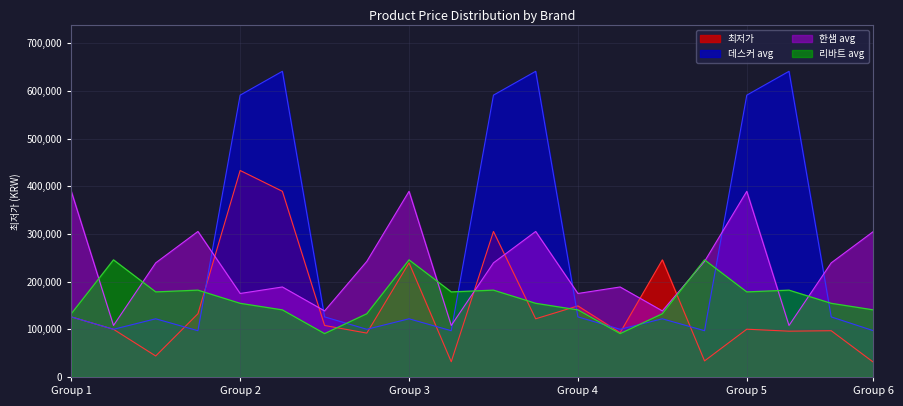

The 최저가 series shows 80600 at 14. True or false?

False